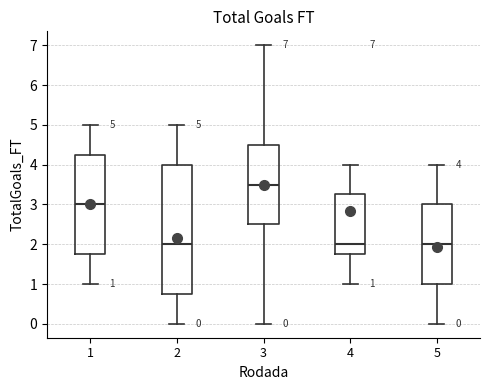

Which box is the tallest, from its lower edge to its upper edge?

2